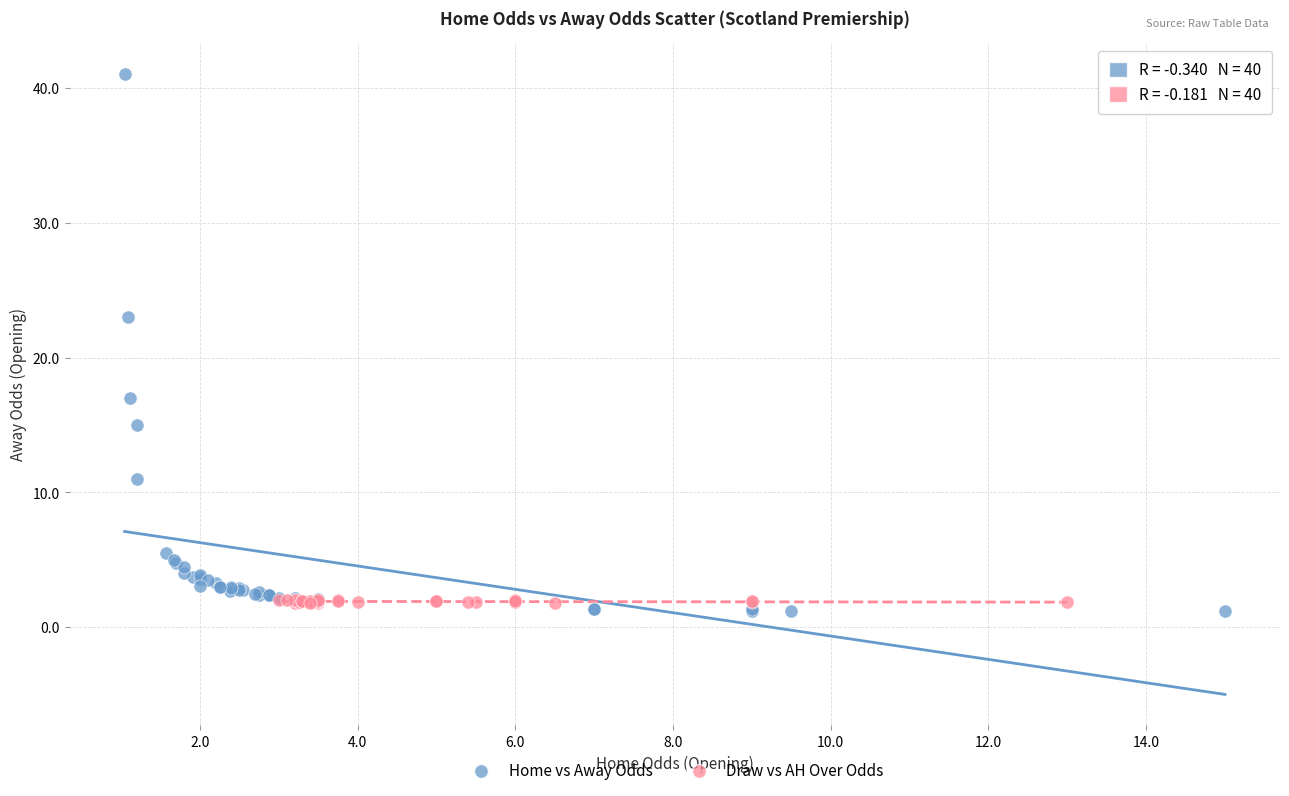

Which series contains the highest Y value?

Home vs Away Odds